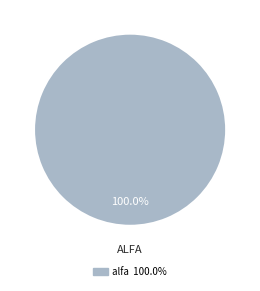

Is there any slice that represents more than half of the pie?

Yes